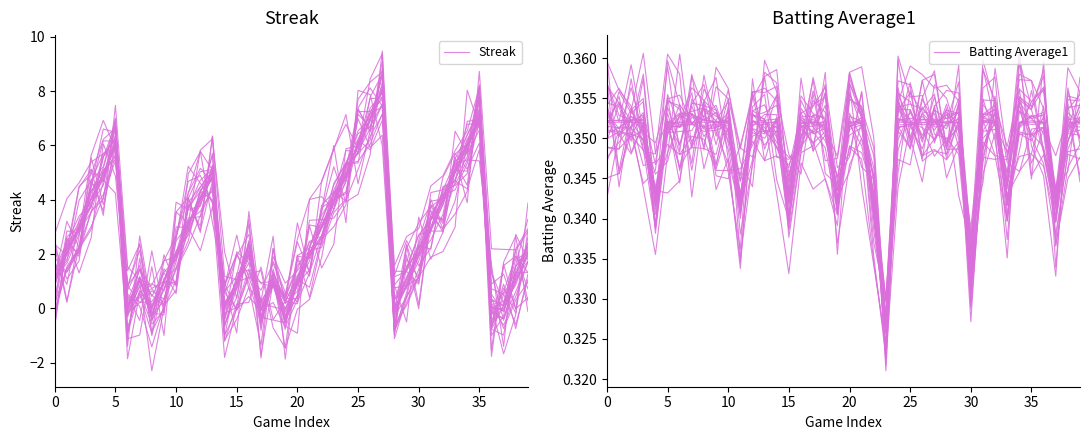

Does the chart have visible grid lines?

No